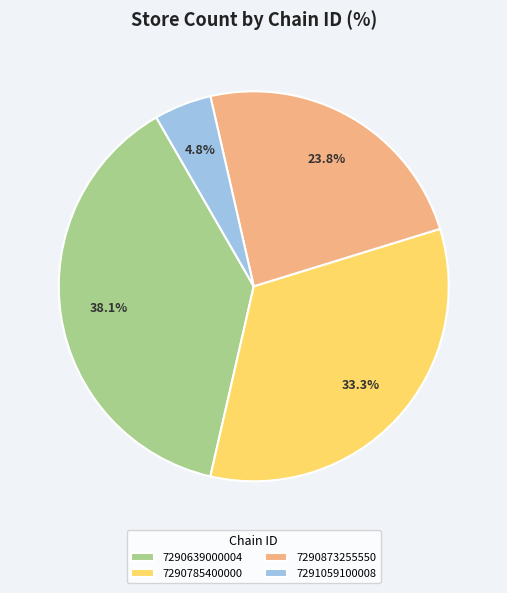

To the nearest percent, what portion does 7291059100008 represent?

5%